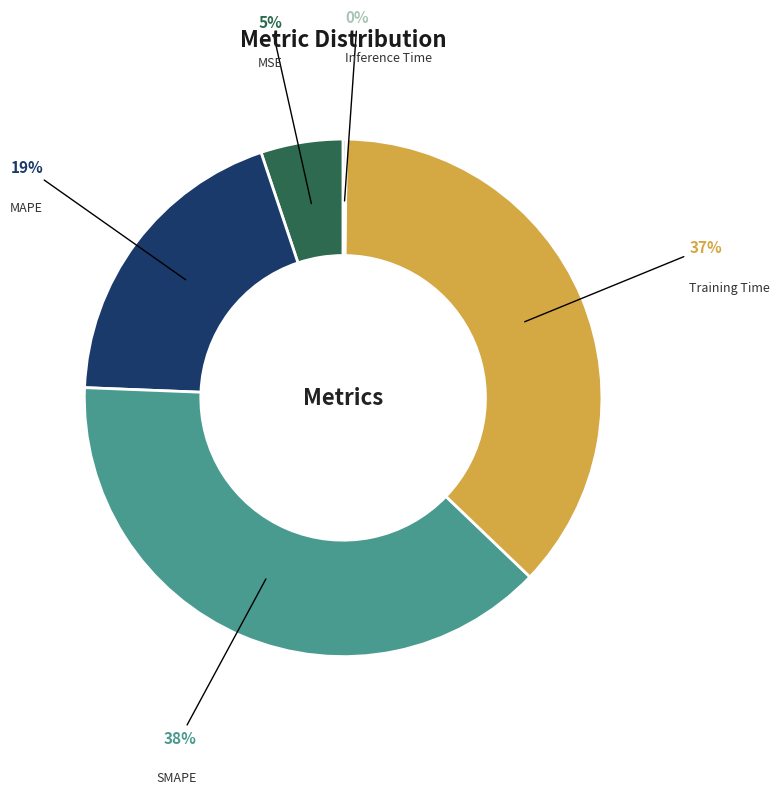

To the nearest percent, what portion does SMAPE represent?

38%